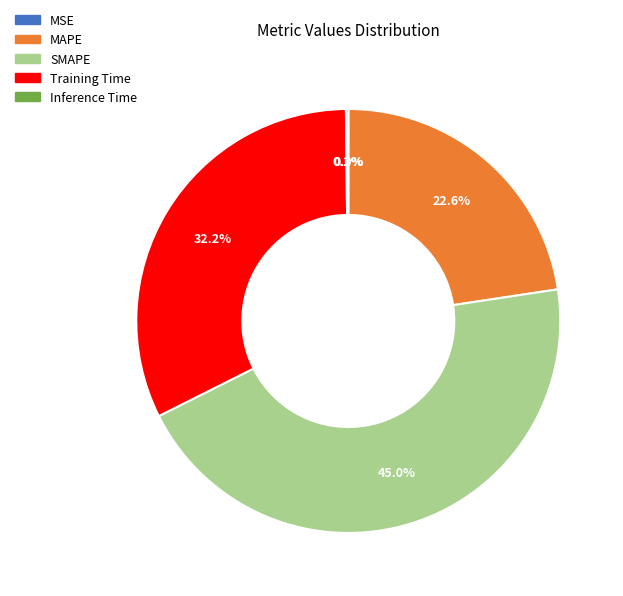

Combined, do SMAPE and Training Time account for over 50%?

Yes